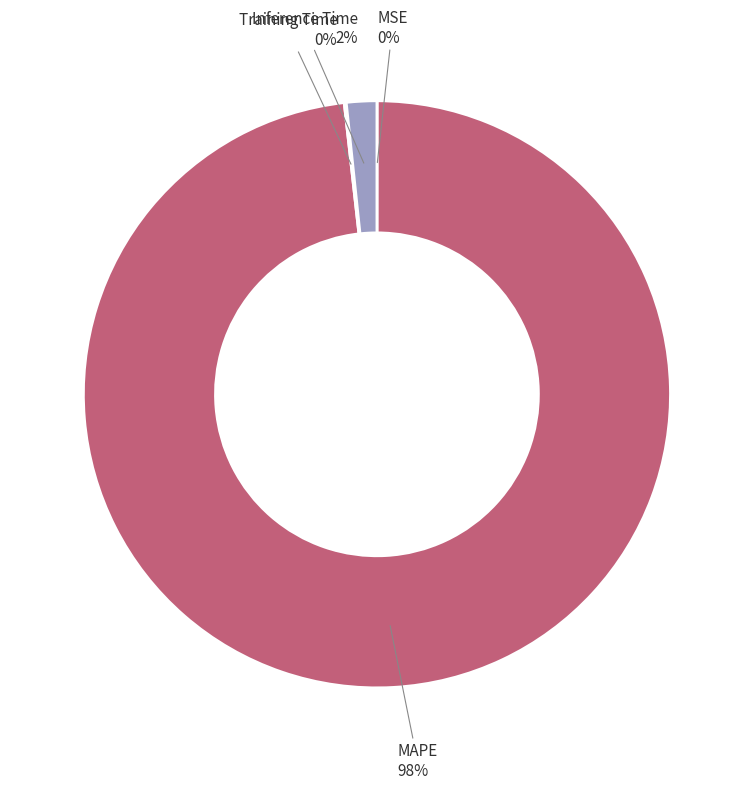

Which category has the biggest portion of the pie?

MAPE